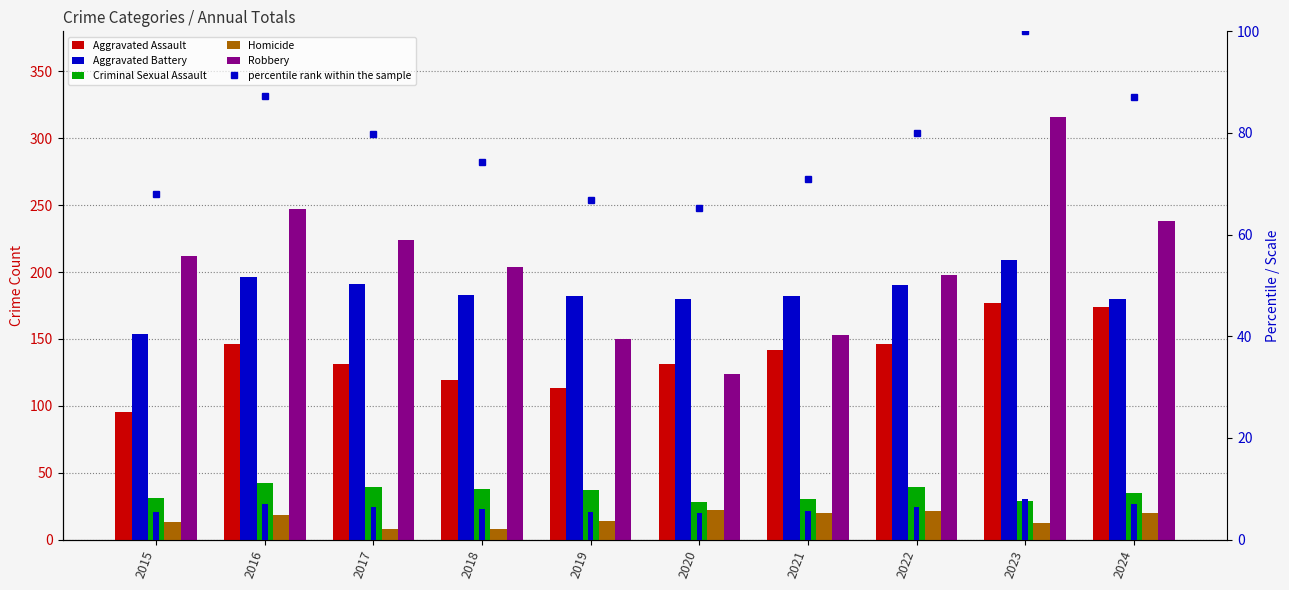

Reading right to left, list all the values displayed in this chart.

Aggravated Assault: 2024=174.0	2023=177.0	2022=146.0	2021=142.0	2020=131.0	2019=113.0	2018=119.0	2017=131.0	2016=146.0	2015=95.0
Aggravated Battery: 2024=180.0	2023=209.0	2022=190.0	2021=182.0	2020=180.0	2019=182.0	2018=183.0	2017=191.0	2016=196.0	2015=154.0
Criminal Sexual Assault: 2024=35.0	2023=29.0	2022=39.0	2021=30.0	2020=28.0	2019=37.0	2018=38.0	2017=39.0	2016=42.0	2015=31.0
Homicide: 2024=20.0	2023=12.0	2022=21.0	2021=20.0	2020=22.0	2019=14.0	2018=8.0	2017=8.0	2016=18.0	2015=13.0
Robbery: 2024=238.0	2023=316.0	2022=198.0	2021=153.0	2020=124.0	2019=150.0	2018=204.0	2017=224.0	2016=247.0	2015=212.0
percentile rank within the sample: 2024=87.1	2023=100.0	2022=79.9	2021=70.9	2020=65.3	2019=66.8	2018=74.3	2017=79.8	2016=87.3	2015=68.0